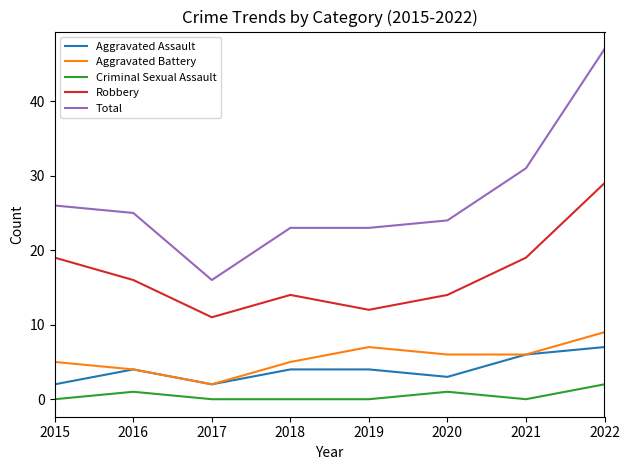

Between 2020 and 2021, which series saw the biggest shift?

Total